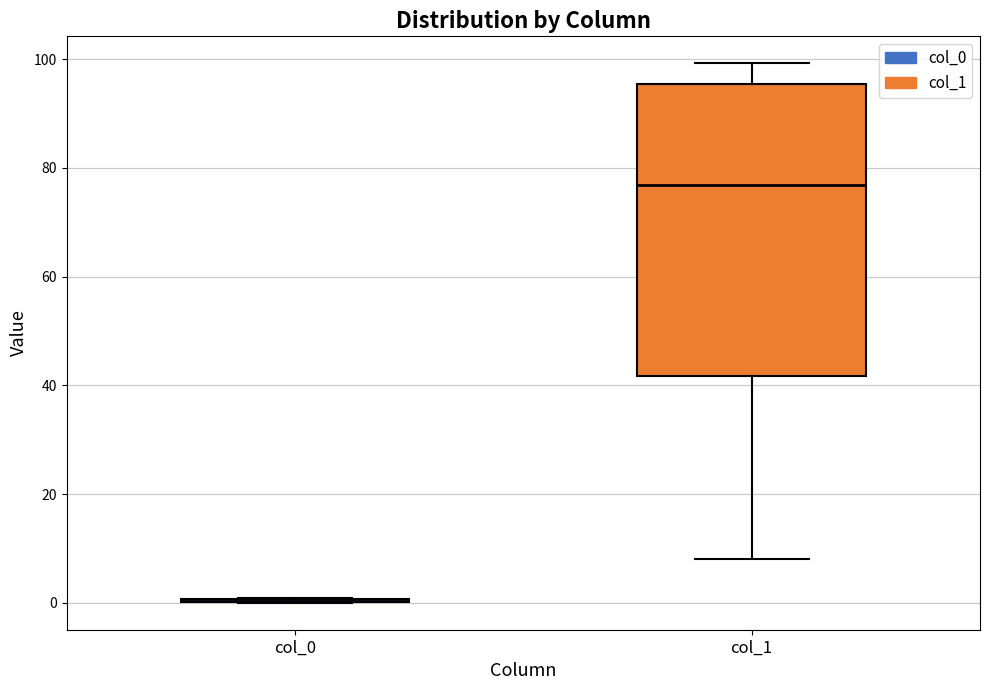

Reading left to right, transcribe this box plot: for each box, give where its median line is, the range the box spans, and where its two whiskers end, as read against the y-axis. The values are not printed on the chart, so give them approximately, as read against the axis.

col_0: box collapsed to a line at 0, whiskers 0 to 0
col_1: median 76, box 42 to 96, whiskers 8 to 100